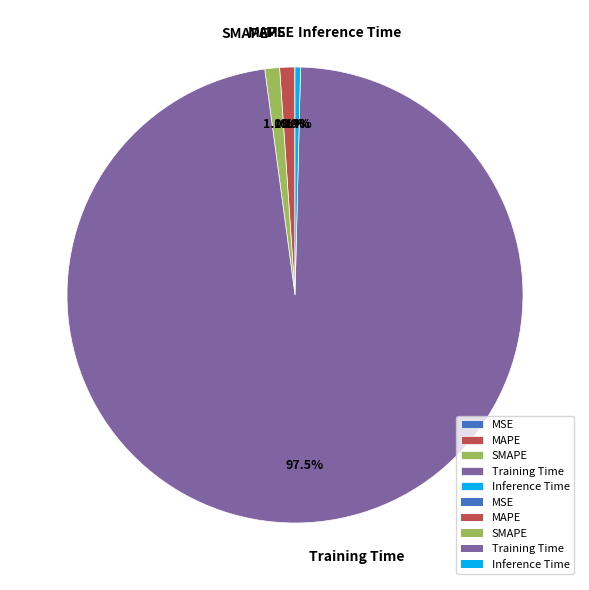

Which slice is the largest?

Training Time